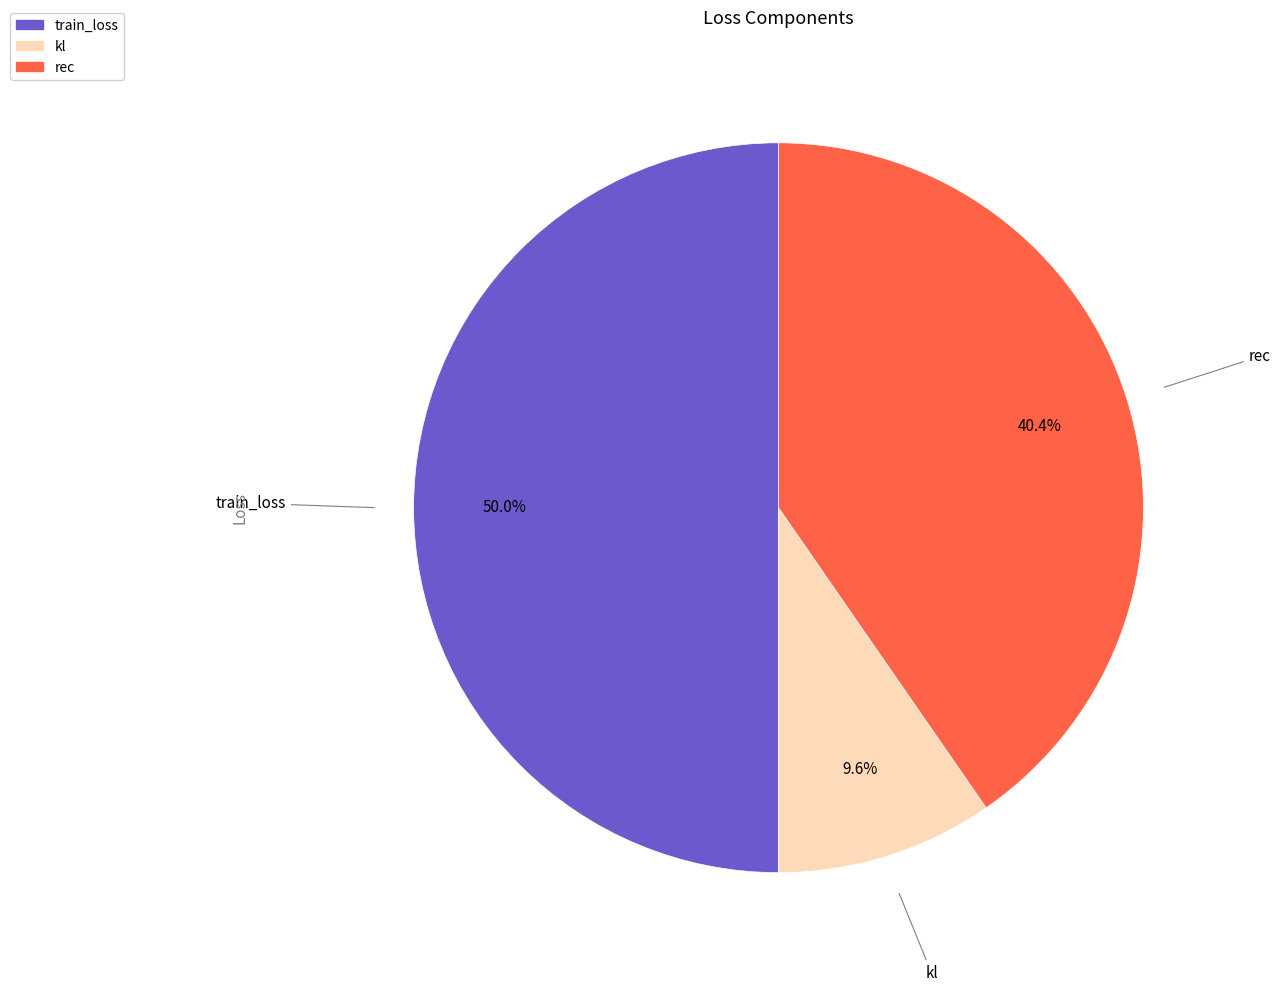

Approximately how many times larger is the value at kl compared to rec?

0.2